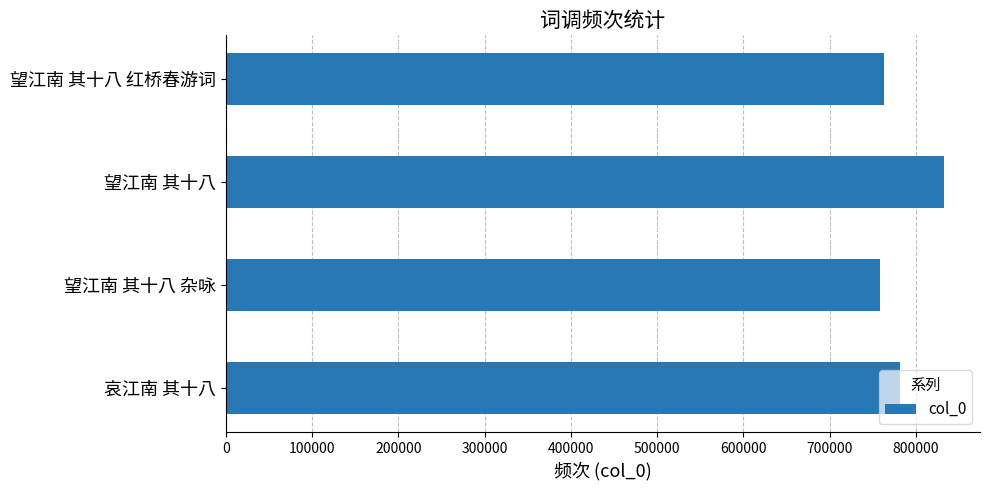

The value at 望江南 其十八 红桥春游词 is 304201. True or false?

False